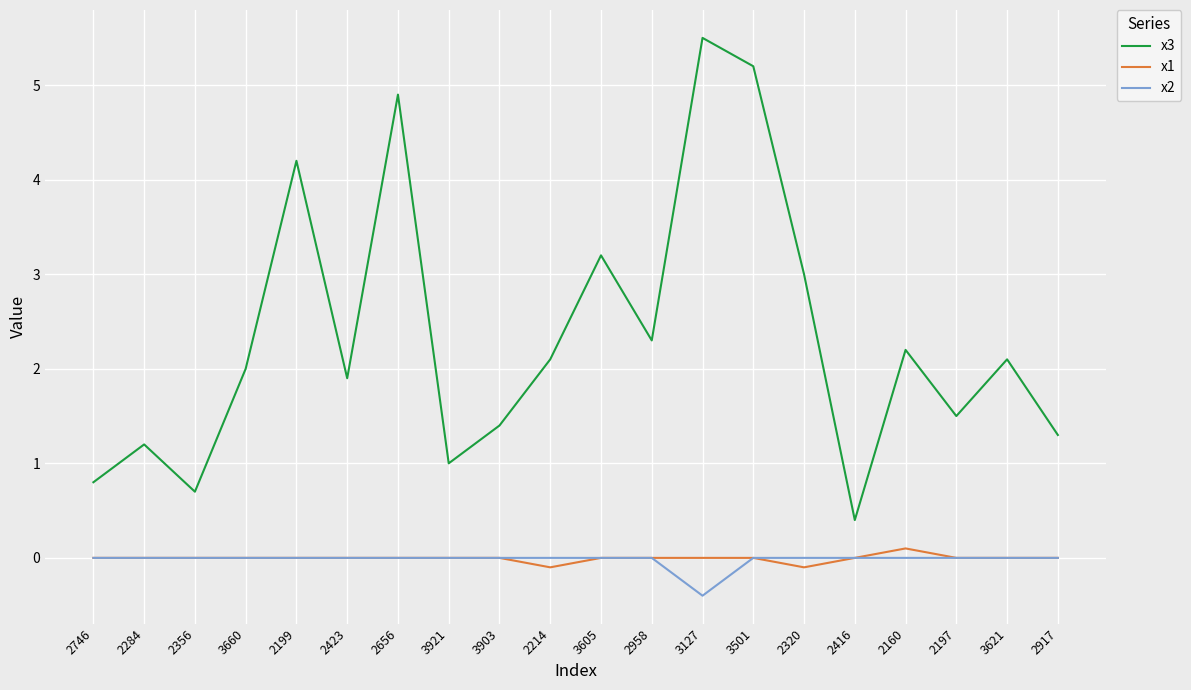

Rank the series at 3127 from highest to lowest value.

x3, x1, x2